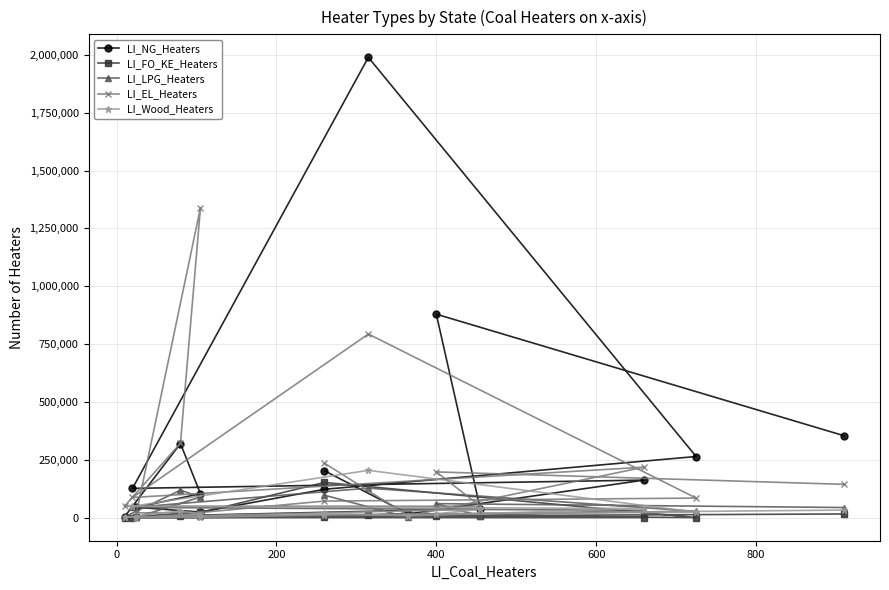

The LI_FO_KE_Heaters series shows 159 at 400. True or false?

False